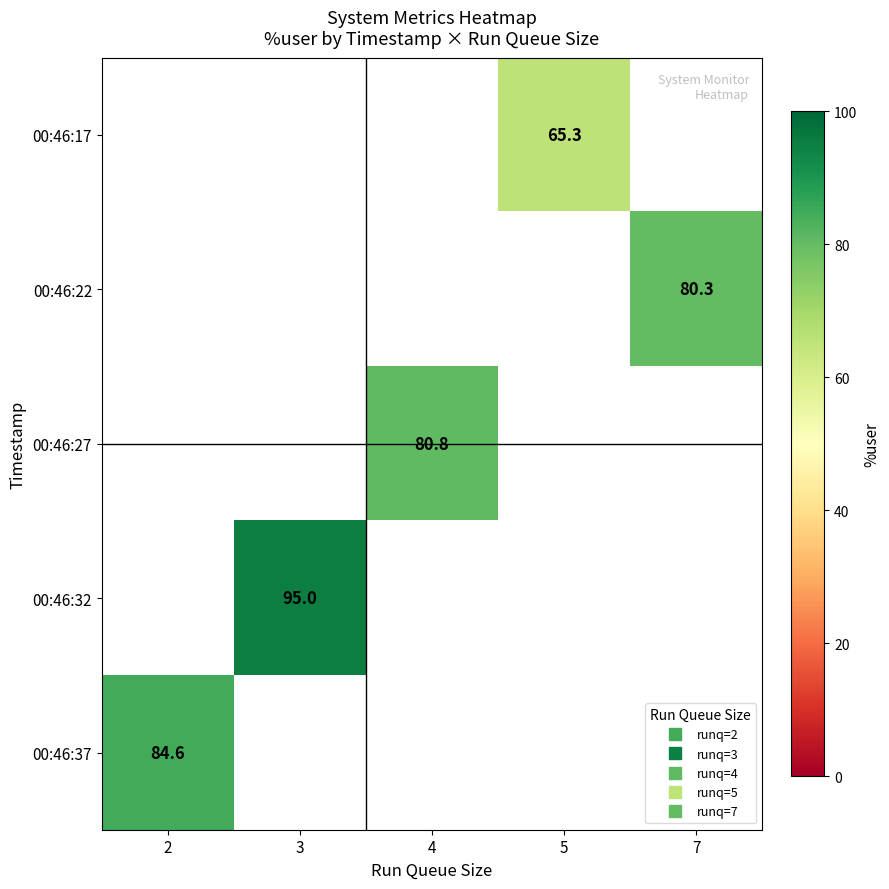

How many categories are shown in the chart?

5